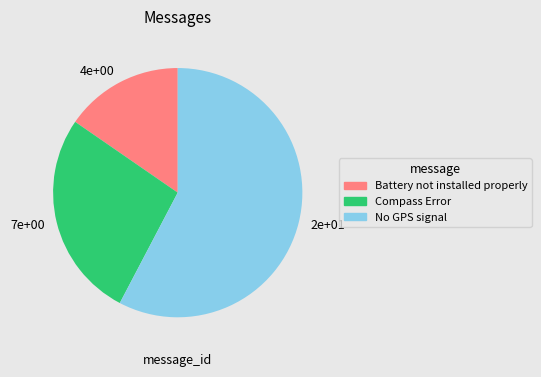

Rank the categories by value from highest to lowest.

2e+01, 7e+00, 4e+00